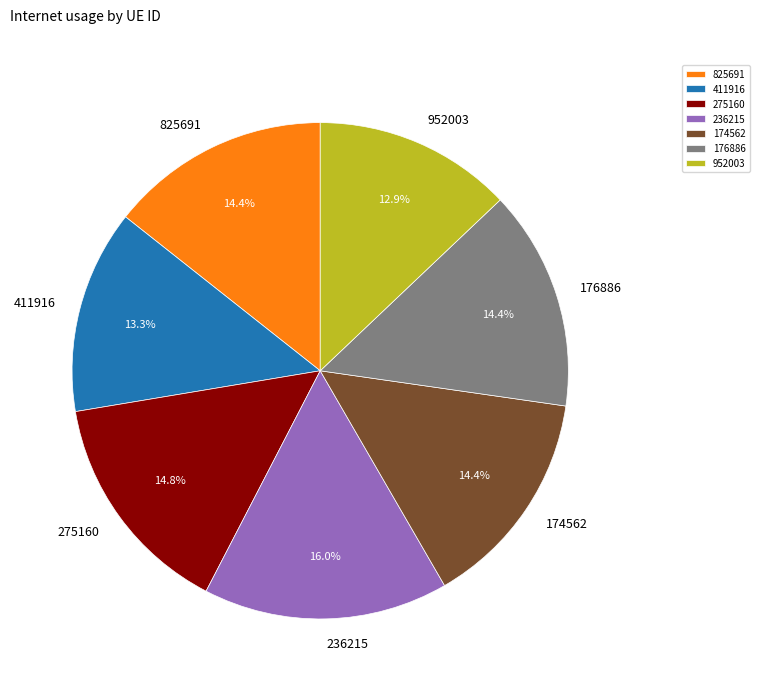

What percentage is NOT represented by 236215?

84.0%